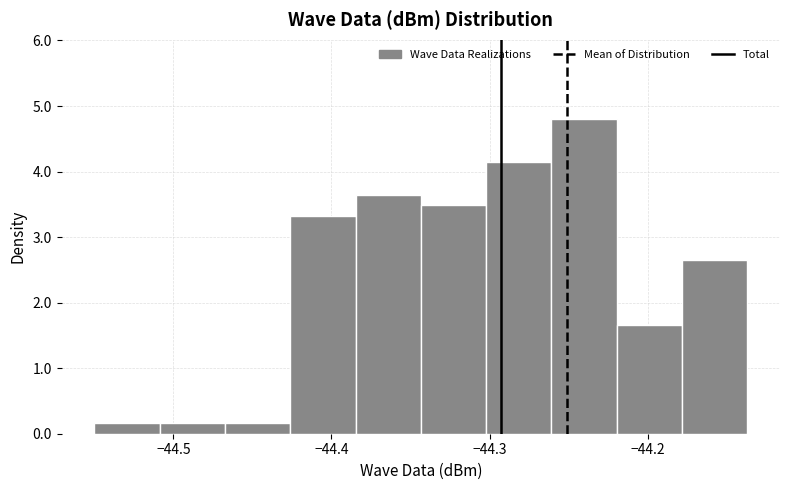

Reading left to right, list every bar in this chart as the range it spans on the x-axis followed by its height. Neither the bar edges nor the heights are printed on the chart, so give them approximately, as read against the axes.

-44.55 to -44.51: 0.2
-44.51 to -44.47: 0.2
-44.47 to -44.43: 0.2
-44.43 to -44.38: 3.3
-44.38 to -44.34: 3.6
-44.34 to -44.30: 3.5
-44.30 to -44.26: 4.1
-44.26 to -44.22: 4.8
-44.22 to -44.18: 1.7
-44.18 to -44.14: 2.7